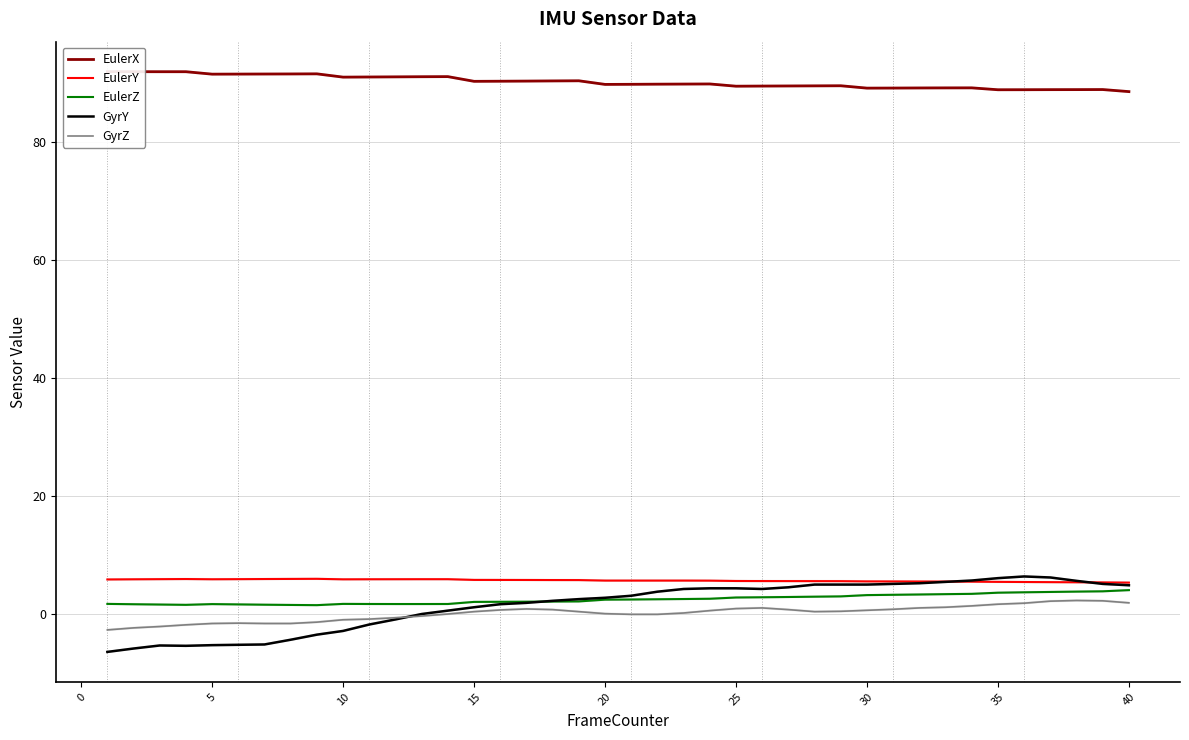

Reading right to left, what are all the values shown in this chart?

EulerX: 88.5	88.8	88.8	88.8	88.8	88.8	89.1	89.1	89.1	89.1	89.1	89.5	89.4	89.4	89.4	89.4	89.8	89.7	89.7	89.7	89.7	90.3	90.3	90.2	90.2	90.2	91.0	91.0	91.0	90.9	90.9	91.5	91.5	91.4	91.4	91.4	91.8	91.8	91.8	91.8
EulerY: 5.3	5.4	5.4	5.4	5.4	5.4	5.5	5.5	5.5	5.5	5.5	5.6	5.6	5.6	5.6	5.6	5.6	5.7	5.7	5.7	5.7	5.7	5.8	5.8	5.8	5.8	5.9	5.9	5.9	5.9	5.9	6.0	5.9	5.9	5.9	5.9	5.9	5.9	5.9	5.8
EulerZ: 4.0	3.8	3.8	3.7	3.7	3.6	3.4	3.4	3.3	3.3	3.2	3.0	2.9	2.9	2.8	2.8	2.6	2.5	2.5	2.5	2.4	2.1	2.1	2.1	2.1	2.1	1.7	1.7	1.7	1.7	1.7	1.5	1.5	1.6	1.6	1.7	1.6	1.6	1.7	1.7
GyrY: 4.9	5.1	5.6	6.2	6.4	6.1	5.7	5.4	5.2	5.1	5.0	5.0	5.0	4.5	4.2	4.4	4.4	4.2	3.8	3.1	2.8	2.5	2.2	1.9	1.7	1.1	0.6	0.0	-0.9	-1.8	-2.9	-3.5	-4.4	-5.2	-5.2	-5.3	-5.4	-5.3	-5.8	-6.4
GyrZ: 1.9	2.2	2.3	2.2	1.8	1.7	1.4	1.1	1.0	0.8	0.6	0.5	0.4	0.7	1.0	0.9	0.6	0.2	-0.1	-0.1	0.1	0.4	0.7	0.9	0.7	0.4	0.0	-0.3	-0.6	-0.9	-1.0	-1.4	-1.6	-1.6	-1.5	-1.6	-1.8	-2.1	-2.3	-2.7